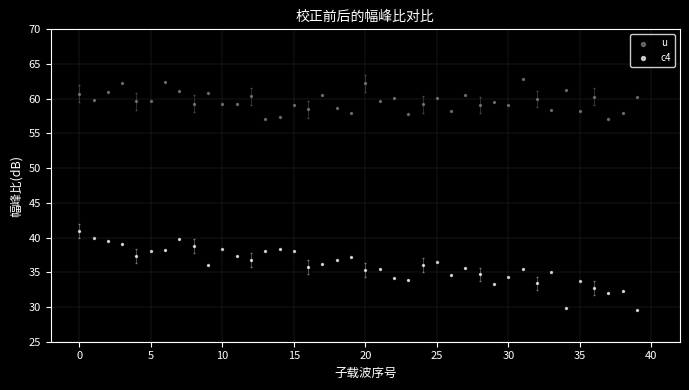

Which series reaches the minimum Y coordinate?

c4